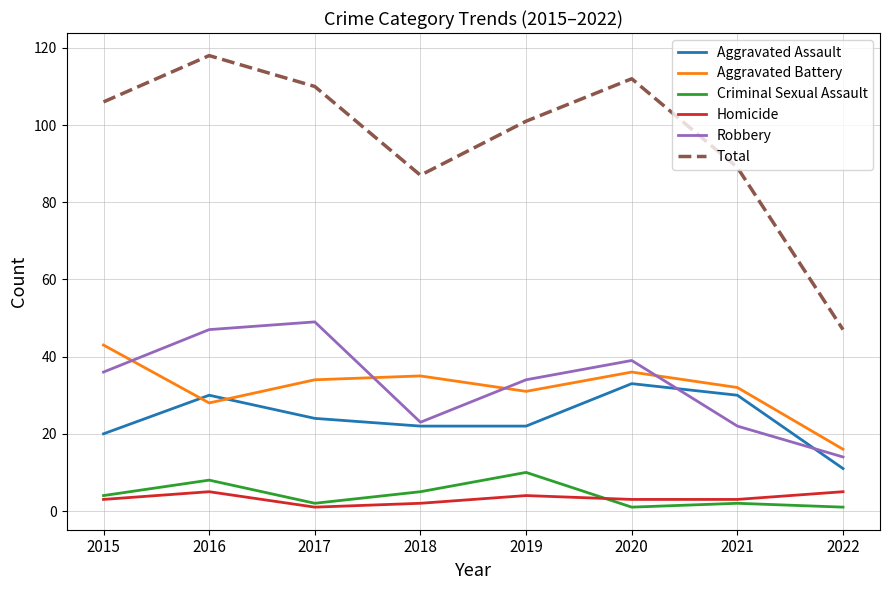

At which label does Aggravated Battery reach its minimum?

2022